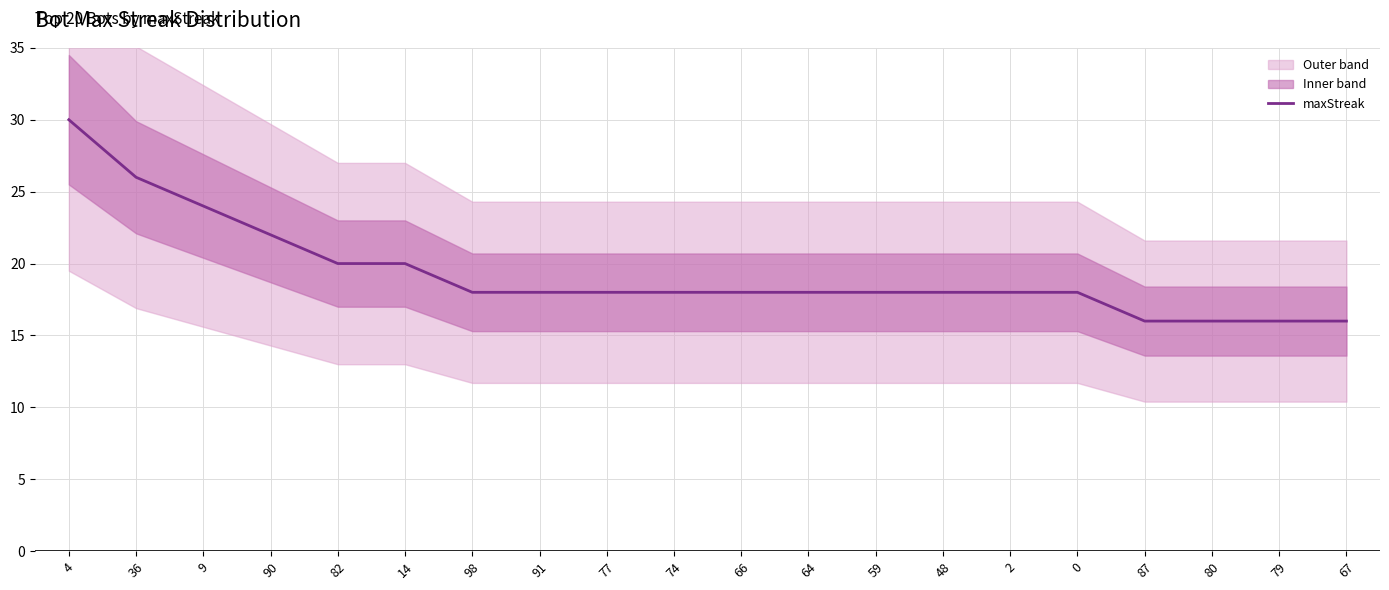

List the labels in order of value, smallest first.

87, 80, 79, 67, 98, 91, 77, 74, 66, 64, 59, 48, 2, 0, 82, 14, 90, 9, 36, 4